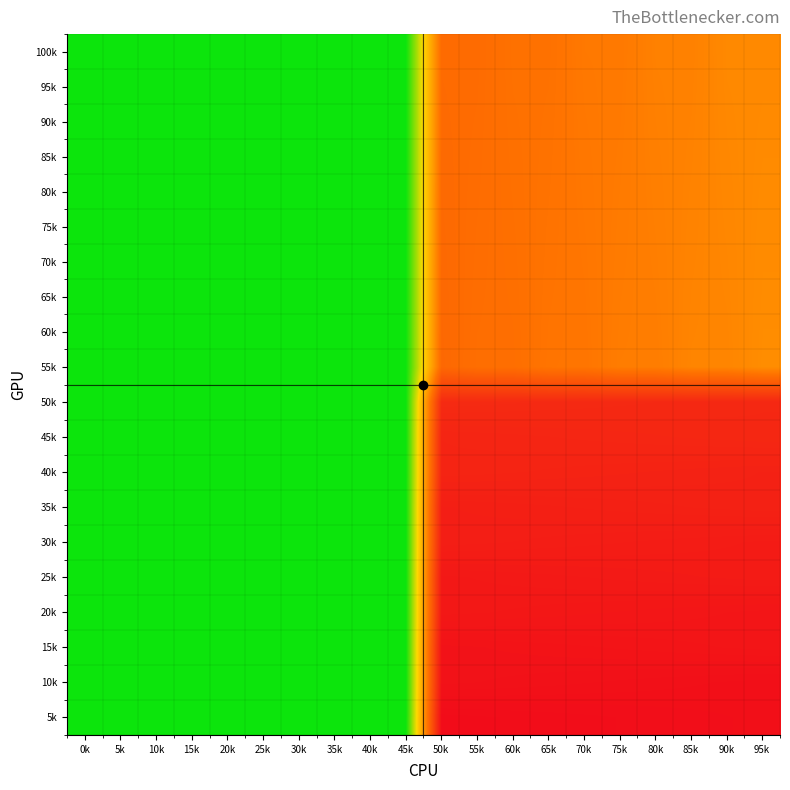

Reading left to right, what are all the values shown in this chart?

100k: 0k=0	5k=0	10k=0	15k=0	20k=0	25k=0	30k=0	35k=0	40k=0	45k=0	50k=526	55k=525	60k=506	65k=505	70k=486	75k=485	80k=466	85k=465	90k=446	95k=445
95k: 0k=0	5k=0	10k=0	15k=0	20k=0	25k=0	30k=0	35k=0	40k=0	45k=0	50k=527	55k=524	60k=507	65k=504	70k=487	75k=484	80k=467	85k=464	90k=447	95k=444
90k: 0k=0	5k=0	10k=0	15k=0	20k=0	25k=0	30k=0	35k=0	40k=0	45k=0	50k=528	55k=523	60k=508	65k=503	70k=488	75k=483	80k=468	85k=463	90k=448	95k=443
85k: 0k=0	5k=0	10k=0	15k=0	20k=0	25k=0	30k=0	35k=0	40k=0	45k=0	50k=529	55k=522	60k=509	65k=502	70k=489	75k=482	80k=469	85k=462	90k=449	95k=442
80k: 0k=0	5k=0	10k=0	15k=0	20k=0	25k=0	30k=0	35k=0	40k=0	45k=0	50k=530	55k=521	60k=510	65k=501	70k=490	75k=481	80k=470	85k=461	90k=450	95k=441
75k: 0k=0	5k=0	10k=0	15k=0	20k=0	25k=0	30k=0	35k=0	40k=0	45k=0	50k=531	55k=520	60k=511	65k=500	70k=491	75k=480	80k=471	85k=460	90k=451	95k=440
70k: 0k=0	5k=0	10k=0	15k=0	20k=0	25k=0	30k=0	35k=0	40k=0	45k=0	50k=532	55k=519	60k=512	65k=499	70k=492	75k=479	80k=472	85k=459	90k=452	95k=439
65k: 0k=0	5k=0	10k=0	15k=0	20k=0	25k=0	30k=0	35k=0	40k=0	45k=0	50k=533	55k=518	60k=513	65k=498	70k=493	75k=478	80k=473	85k=458	90k=453	95k=438
60k: 0k=0	5k=0	10k=0	15k=0	20k=0	25k=0	30k=0	35k=0	40k=0	45k=0	50k=534	55k=517	60k=514	65k=497	70k=494	75k=477	80k=474	85k=457	90k=454	95k=437
55k: 0k=0	5k=0	10k=0	15k=0	20k=0	25k=0	30k=0	35k=0	40k=0	45k=0	50k=535	55k=516	60k=515	65k=496	70k=495	75k=476	80k=475	85k=456	90k=455	95k=436
50k: 0k=0	5k=0	10k=0	15k=0	20k=0	25k=0	30k=0	35k=0	40k=0	45k=0	50k=736	55k=737	60k=738	65k=739	70k=740	75k=741	80k=742	85k=743	90k=744	95k=745
45k: 0k=0	5k=0	10k=0	15k=0	20k=0	25k=0	30k=0	35k=0	40k=0	45k=0	50k=755	55k=754	60k=753	65k=752	70k=751	75k=750	80k=749	85k=748	90k=747	95k=746
40k: 0k=0	5k=0	10k=0	15k=0	20k=0	25k=0	30k=0	35k=0	40k=0	45k=0	50k=756	55k=757	60k=758	65k=759	70k=760	75k=761	80k=762	85k=763	90k=764	95k=765
35k: 0k=0	5k=0	10k=0	15k=0	20k=0	25k=0	30k=0	35k=0	40k=0	45k=0	50k=775	55k=774	60k=773	65k=772	70k=771	75k=770	80k=769	85k=768	90k=767	95k=766
30k: 0k=0	5k=0	10k=0	15k=0	20k=0	25k=0	30k=0	35k=0	40k=0	45k=0	50k=776	55k=777	60k=778	65k=779	70k=780	75k=781	80k=782	85k=783	90k=784	95k=785
25k: 0k=0	5k=0	10k=0	15k=0	20k=0	25k=0	30k=0	35k=0	40k=0	45k=0	50k=795	55k=794	60k=793	65k=792	70k=791	75k=790	80k=789	85k=788	90k=787	95k=786
20k: 0k=0	5k=0	10k=0	15k=0	20k=0	25k=0	30k=0	35k=0	40k=0	45k=0	50k=796	55k=797	60k=798	65k=799	70k=800	75k=801	80k=802	85k=803	90k=804	95k=805
15k: 0k=0	5k=0	10k=0	15k=0	20k=0	25k=0	30k=0	35k=0	40k=0	45k=0	50k=815	55k=814	60k=813	65k=812	70k=811	75k=810	80k=809	85k=808	90k=807	95k=806
10k: 0k=0	5k=0	10k=0	15k=0	20k=0	25k=0	30k=0	35k=0	40k=0	45k=0	50k=816	55k=817	60k=818	65k=819	70k=820	75k=821	80k=822	85k=823	90k=824	95k=825
5k: 0k=0	5k=0	10k=0	15k=0	20k=0	25k=0	30k=0	35k=0	40k=0	45k=0	50k=835	55k=834	60k=833	65k=832	70k=831	75k=830	80k=829	85k=828	90k=827	95k=826